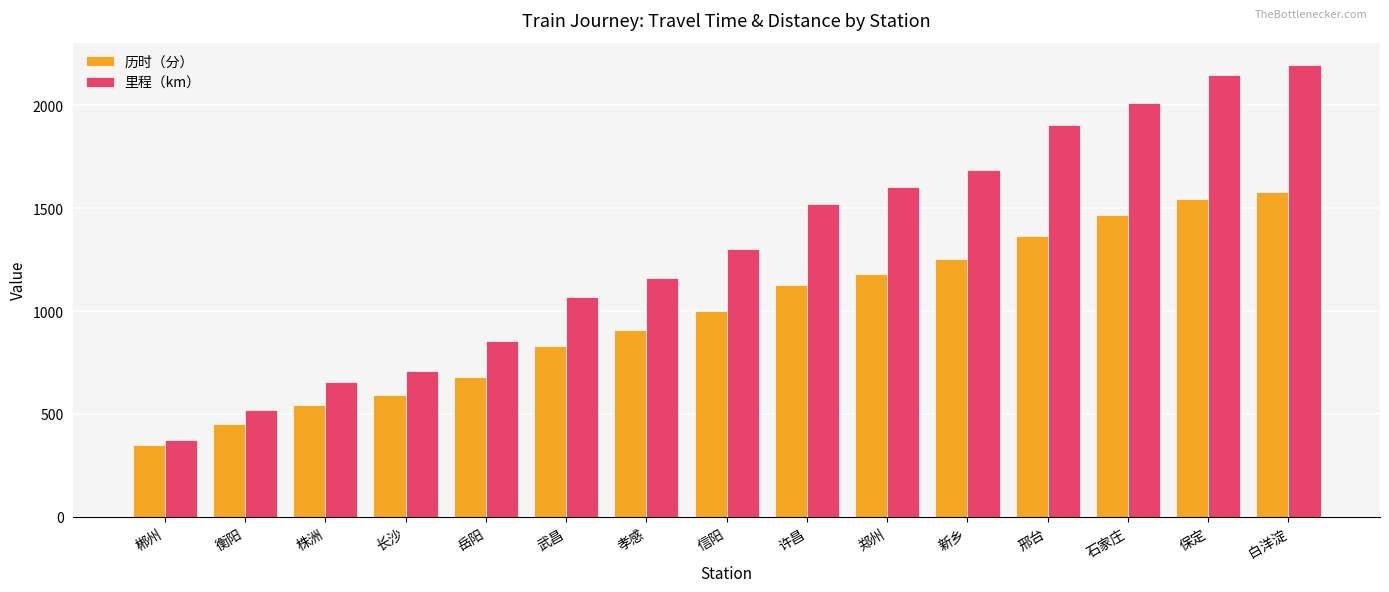

Rank the series by their maximum value, from highest to lowest.

里程（km）, 历时（分）